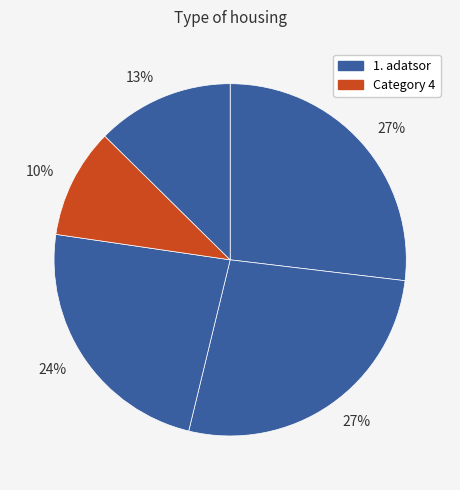

What is the smallest slice in the pie chart?

Category 4